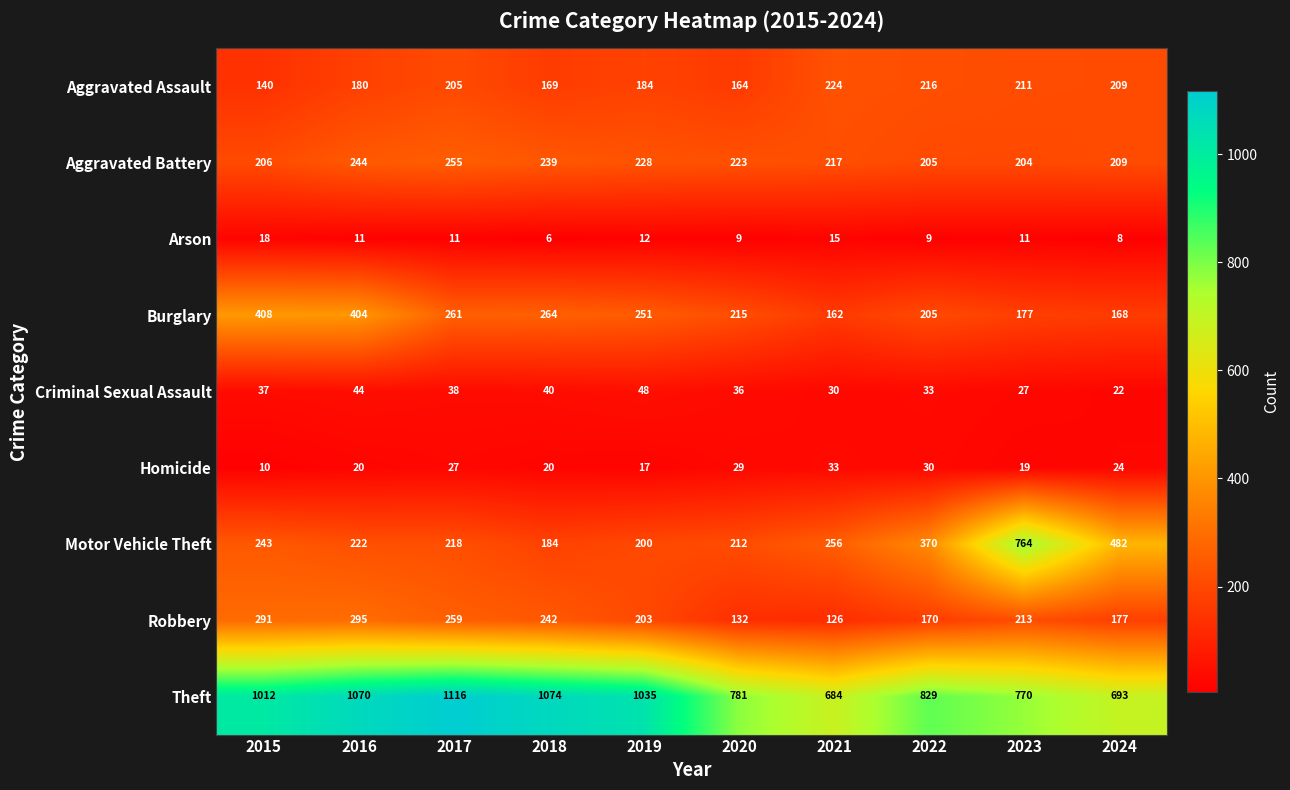

Read the Homicide value at 2019, to the nearest 5.

15